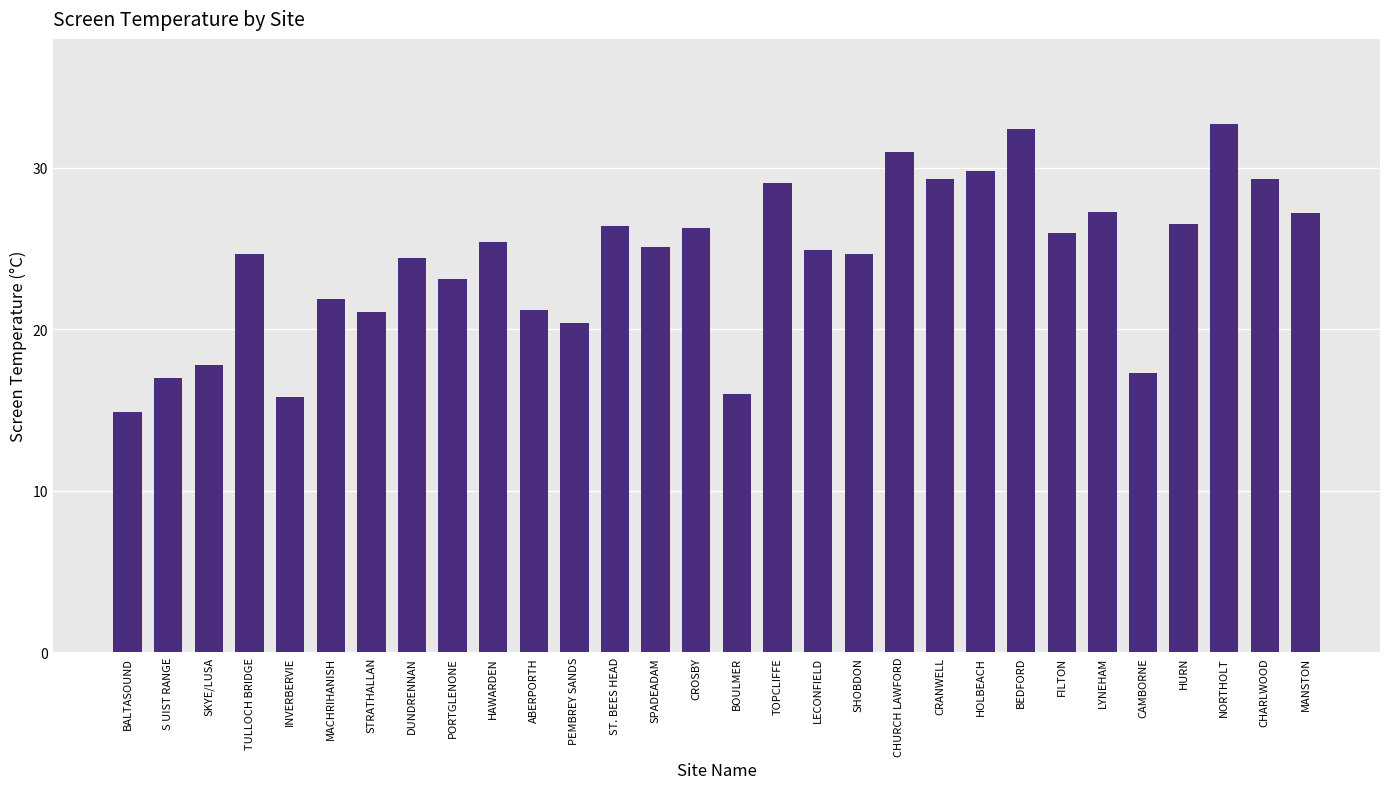

What is the average value?

24.3